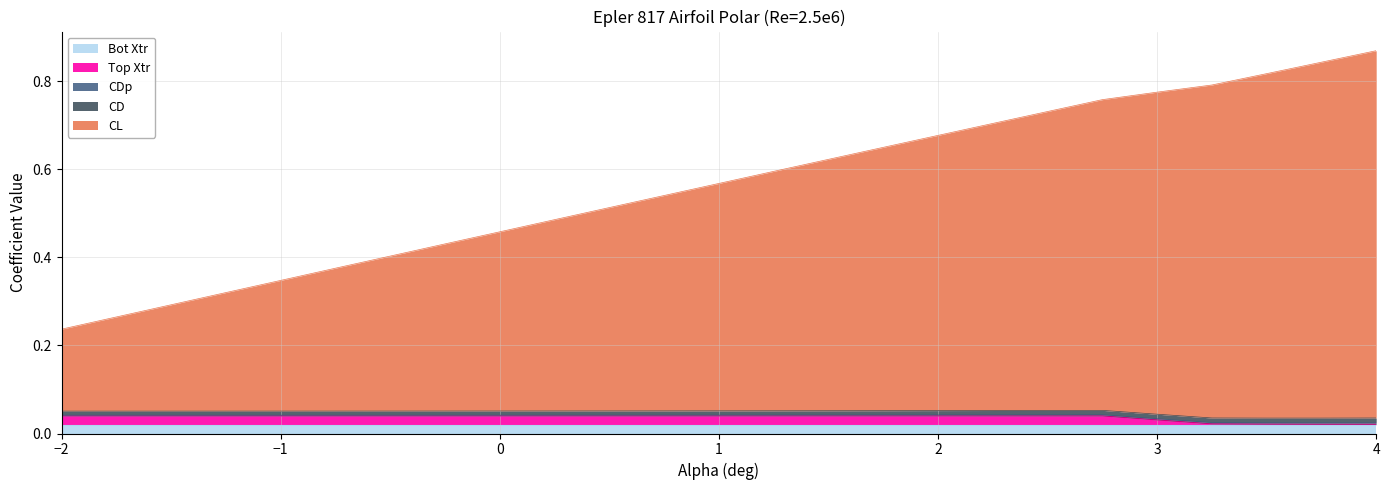

The Bot Xtr series shows 0.0 at 1.75. True or false?

False